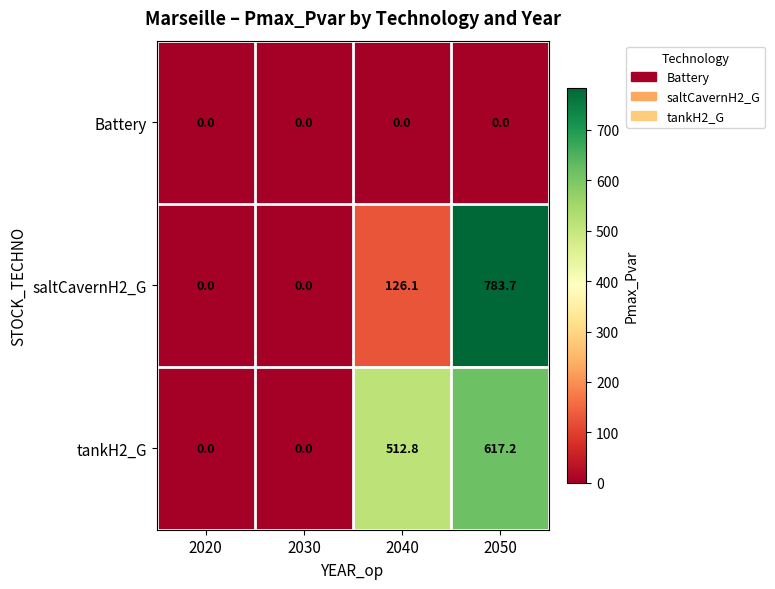

How many categories are shown in the chart?

4